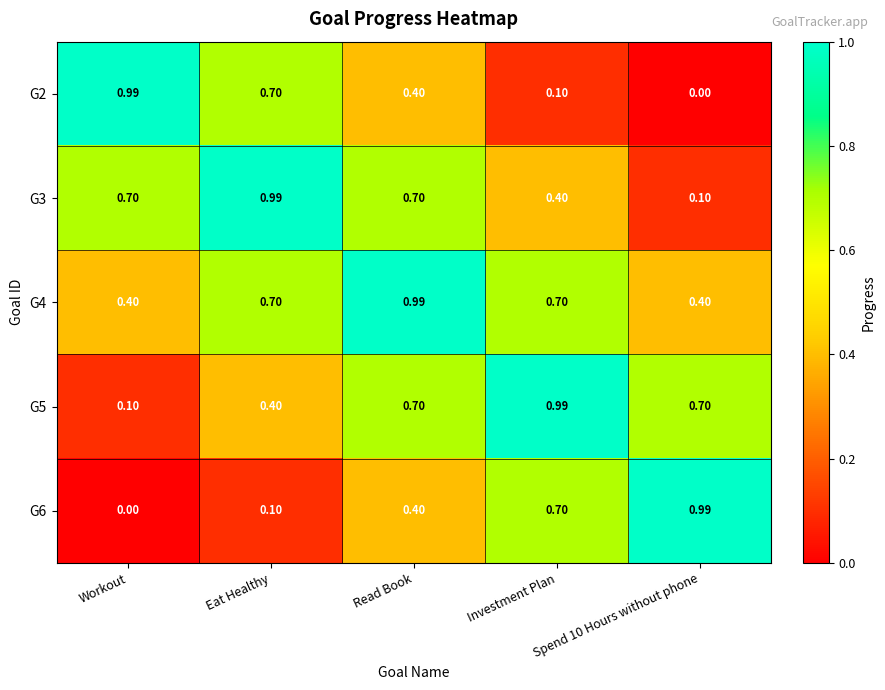

At which category is the sum across all series the highest?

Read Book